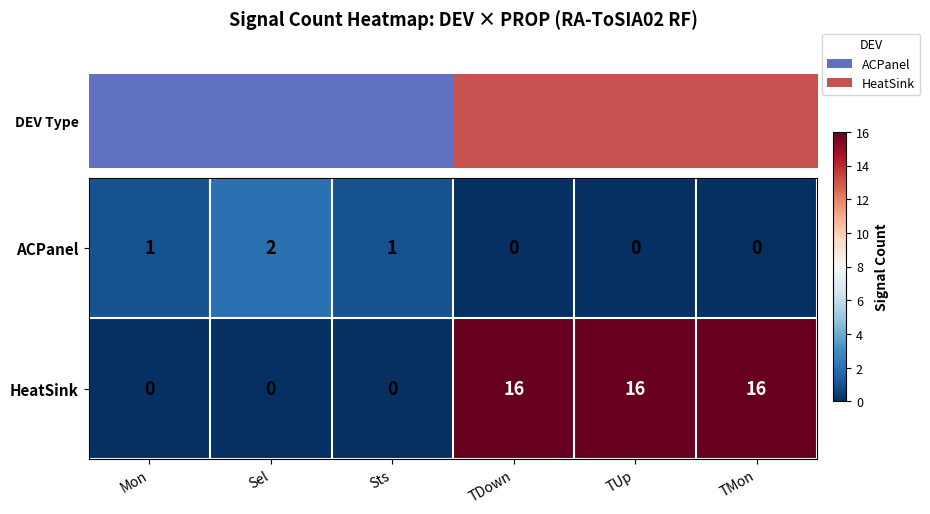

What is the sum of all ACPanel values?

4